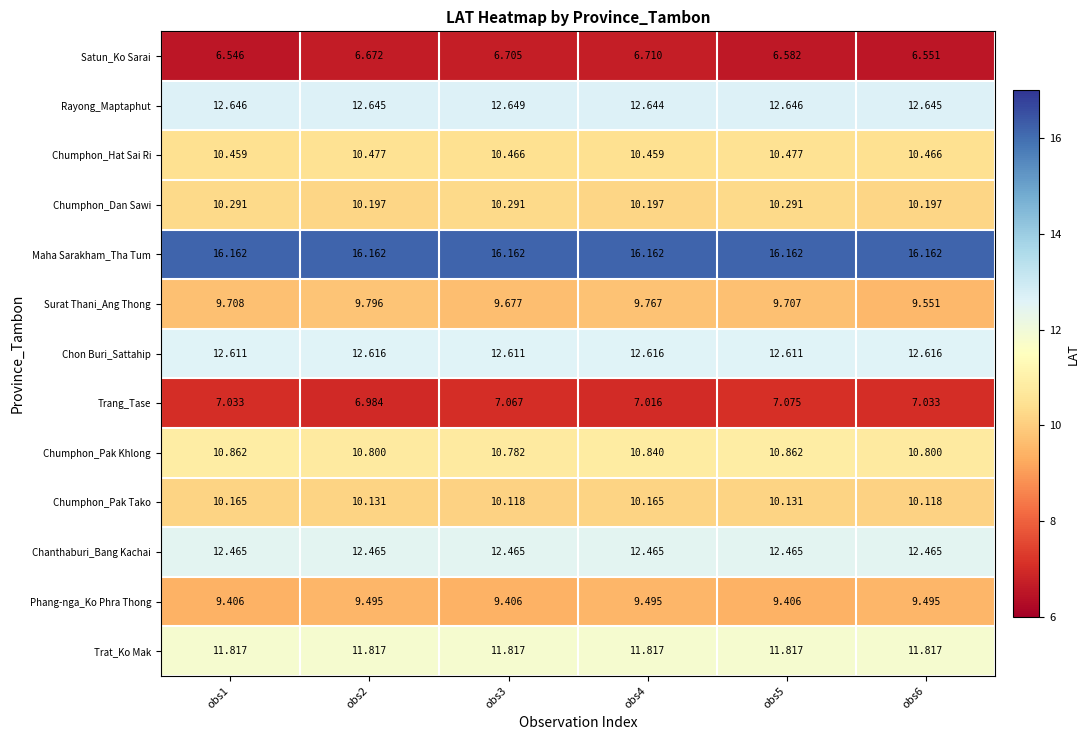

Which series has the largest range (max minus min)?

Surat Thani_Ang Thong